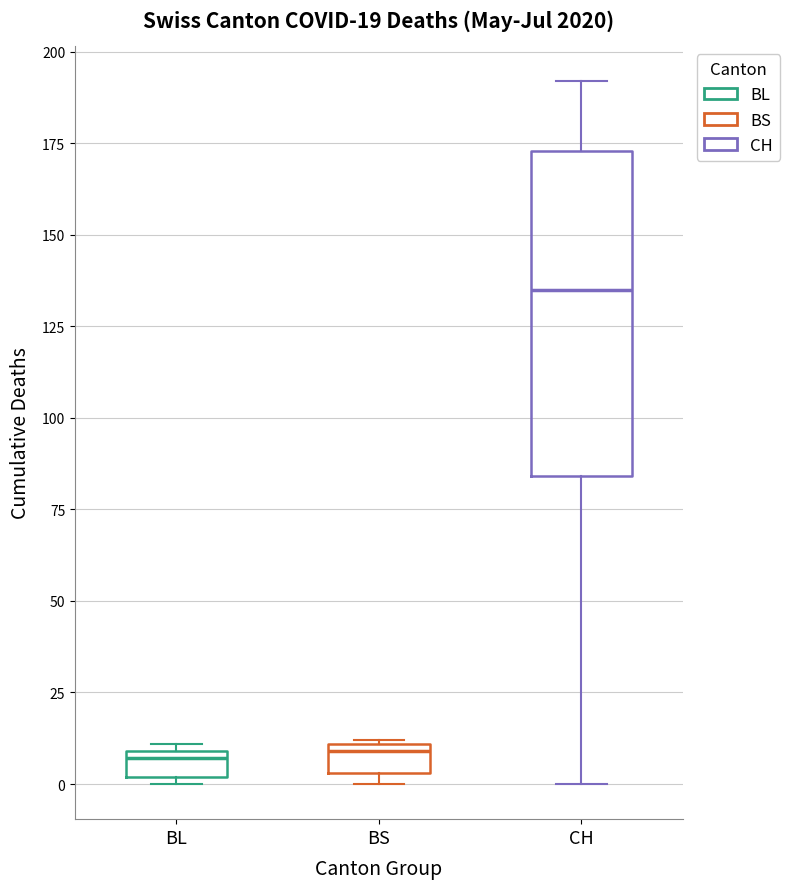

Which box's median line is the highest?

CH